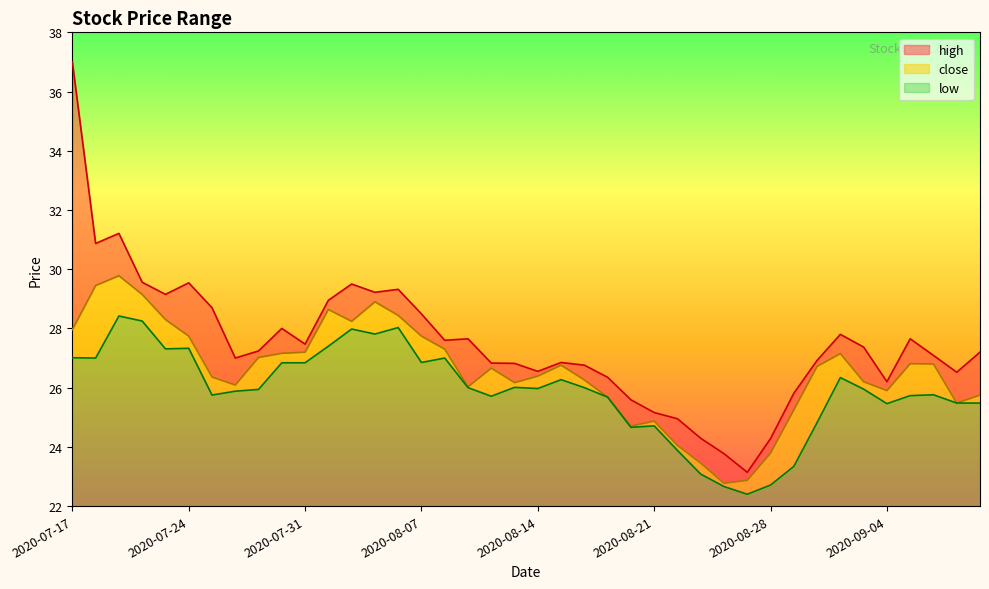

Does the chart display data point markers on the line(s)?

No